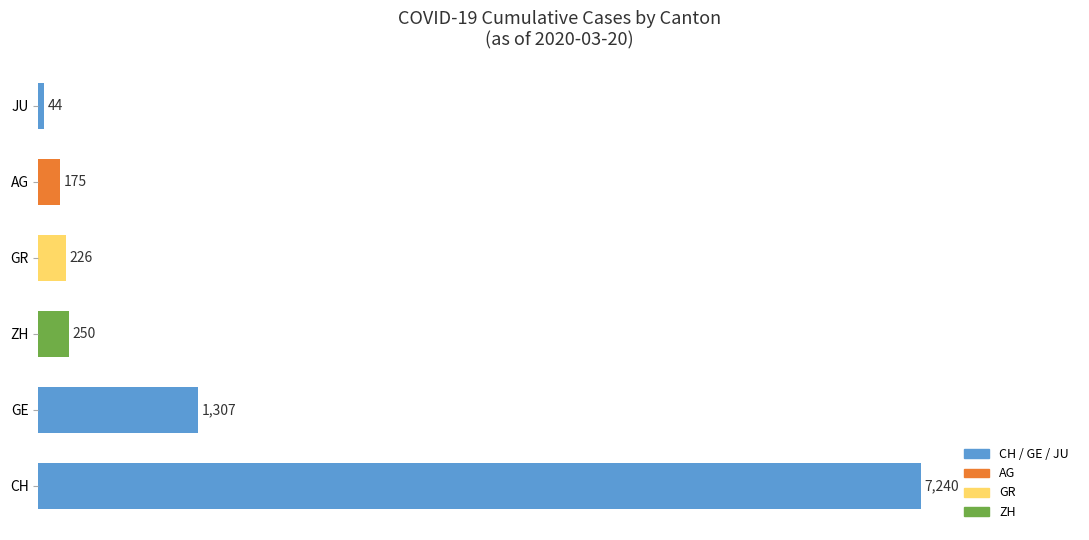

At which label is the value closest to 3642?

GE